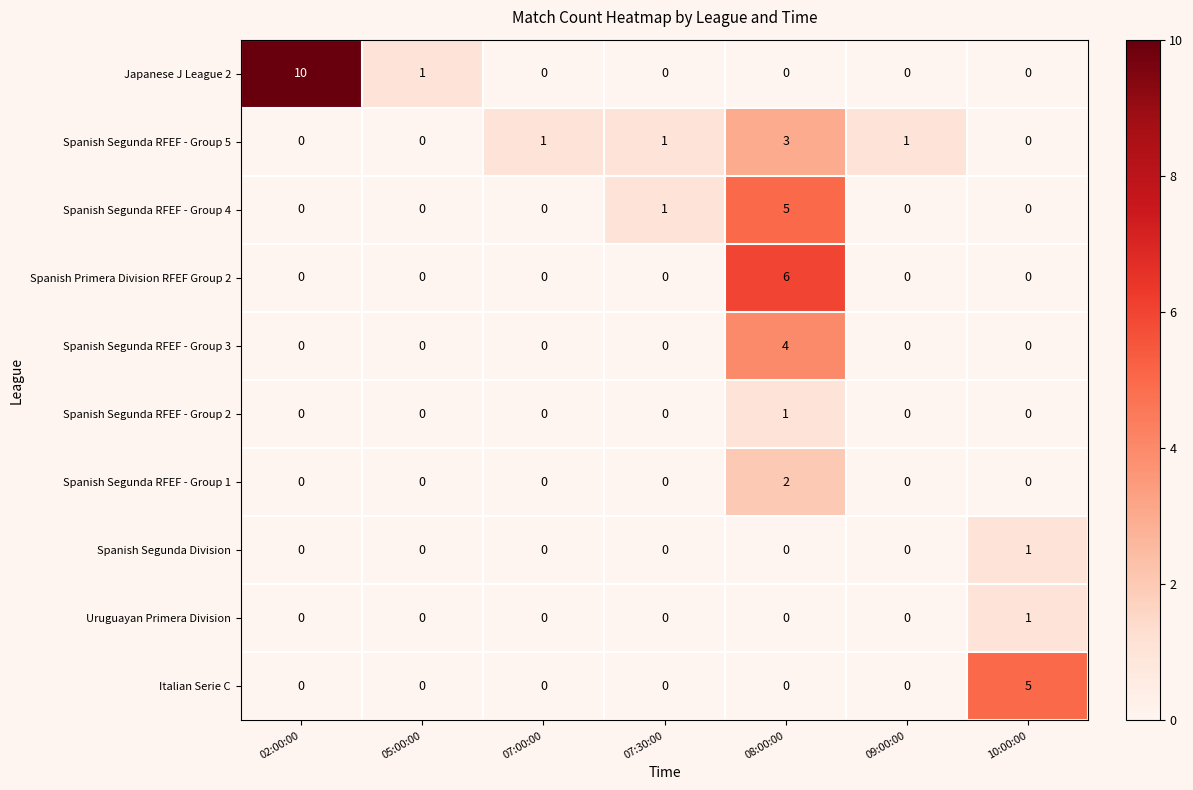

Count the number of categories in the chart.

7